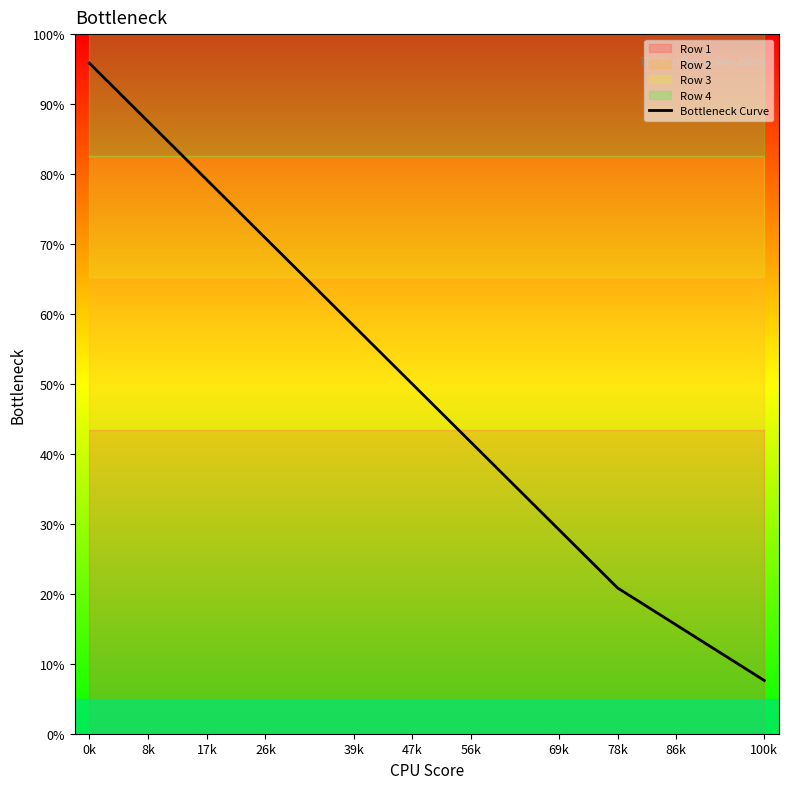

The value of Bottleneck Curve at 17k is 79.2. True or false?

True